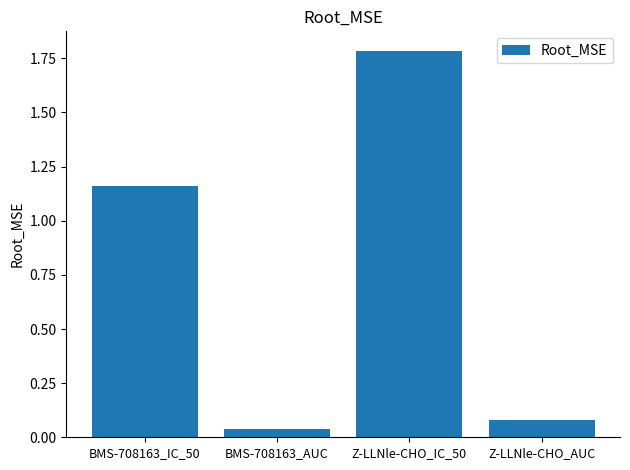

What is the label of the 1st bar from the left?

BMS-708163_IC_50